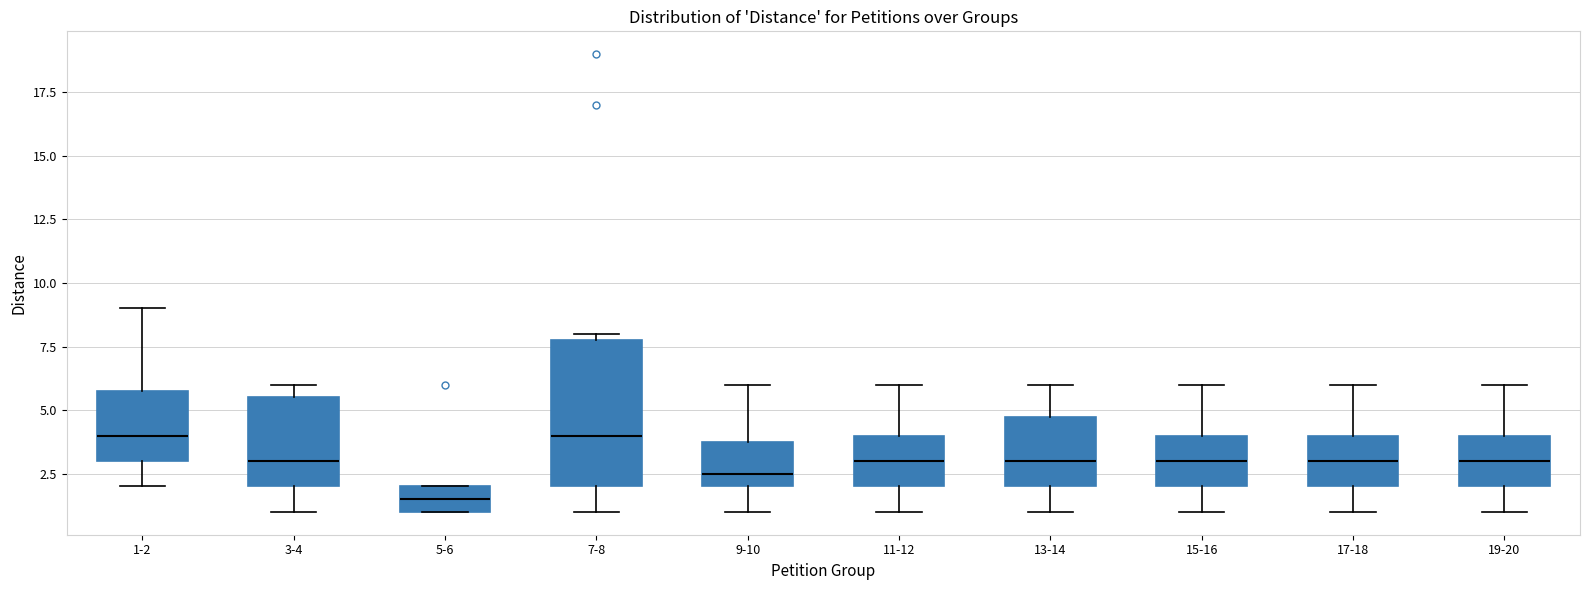

Where does the upper whisker of the box for 15-16 end on the y-axis? The values are not printed on the chart, so give them approximately, as read against the axis.

6.0